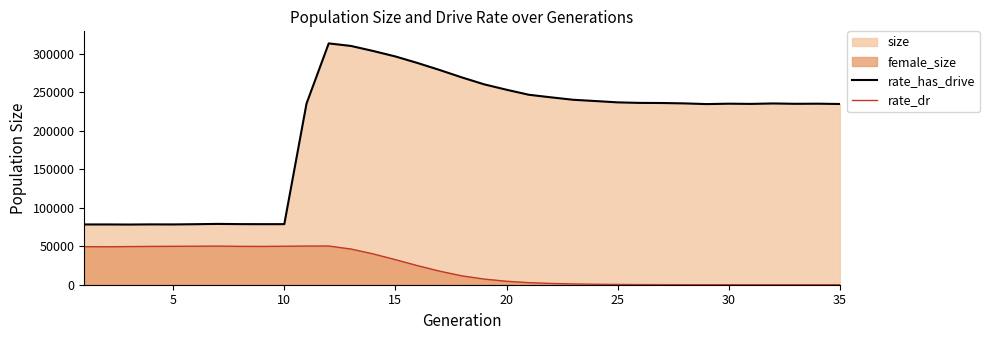

Reading left to right, extract all data points from this chart.

rate_has_drive: 78224	78219	78105	78300	78240	78541	78928	78651	78588	78609	235042	313198	309896	303339	296244	287728	278593	268963	260022	253057	246553	243190	240032	238381	236663	235978	235840	235342	234428	234956	234680	235252	234799	234948	234560
rate_dr: 49401	49262	49516	49727	49854	49972	50141	49802	49715	49944	50179	50239	46329	39988	32542	24721	17535	11477	7286	4482	2706	1646	989	592	333	195	109	47	23	8	2	2	1	1	0